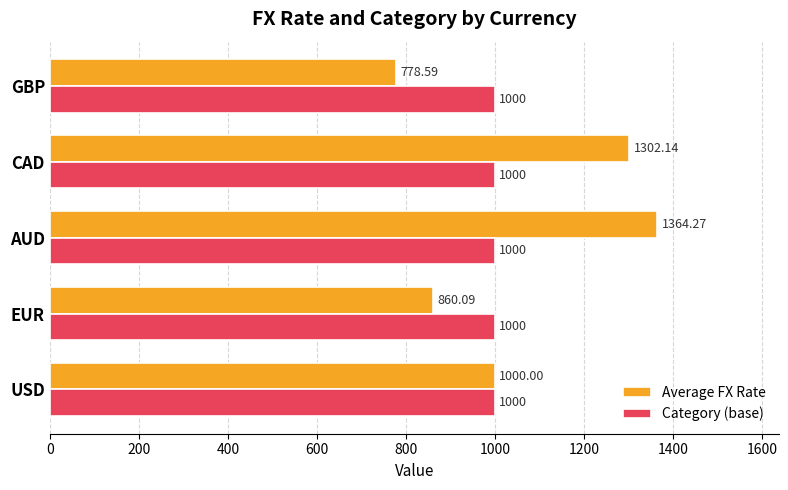

At which category is the sum across all series the highest?

AUD